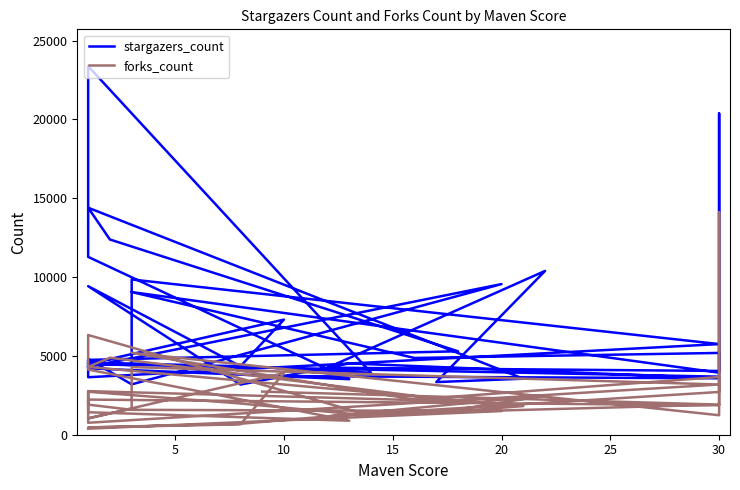

At which category does stargazers_count reach its first local valley?

30